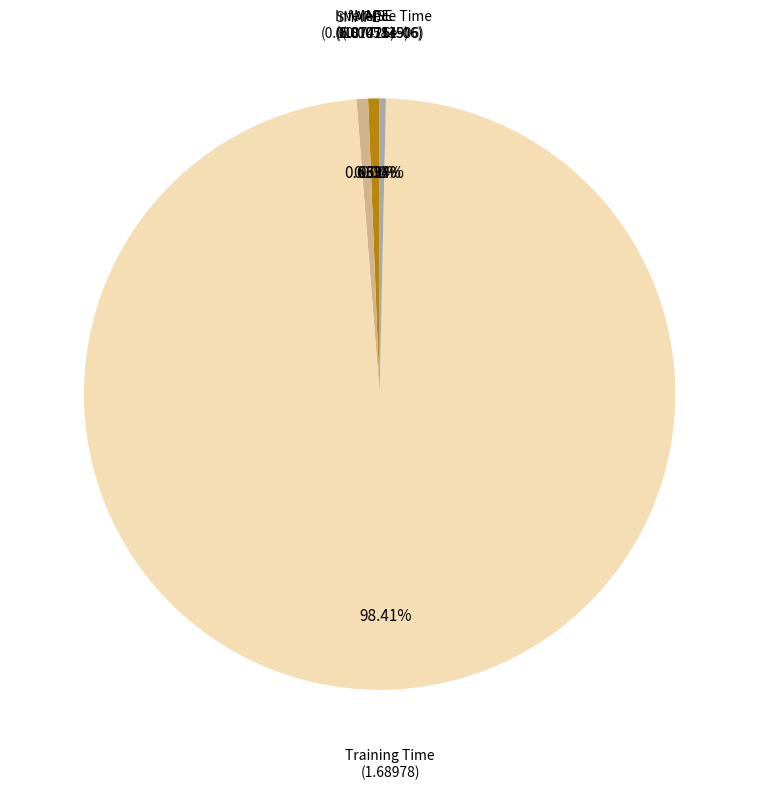

Which category has the biggest portion of the pie?

Training Time